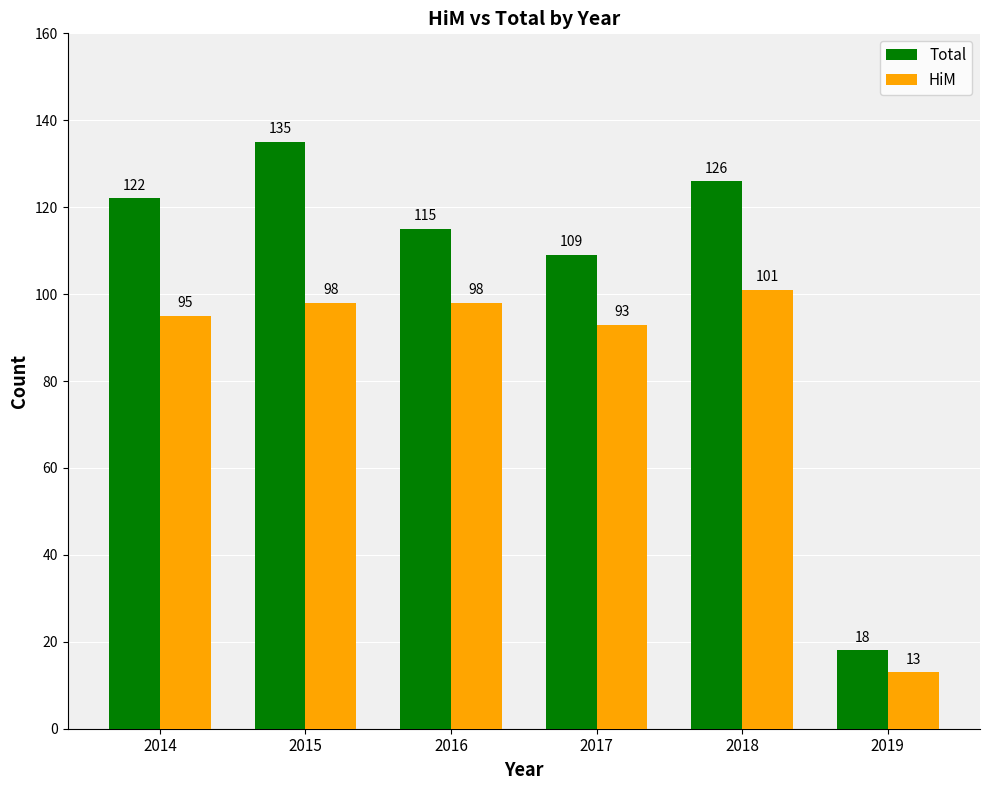

At which label is Total closest to 76?

2017